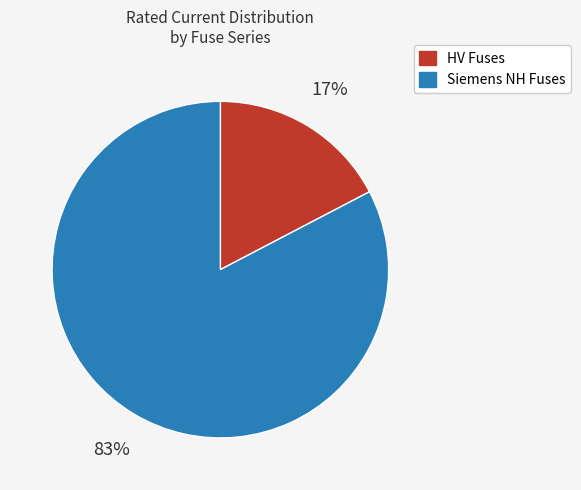

Is there a majority slice in this chart?

Yes